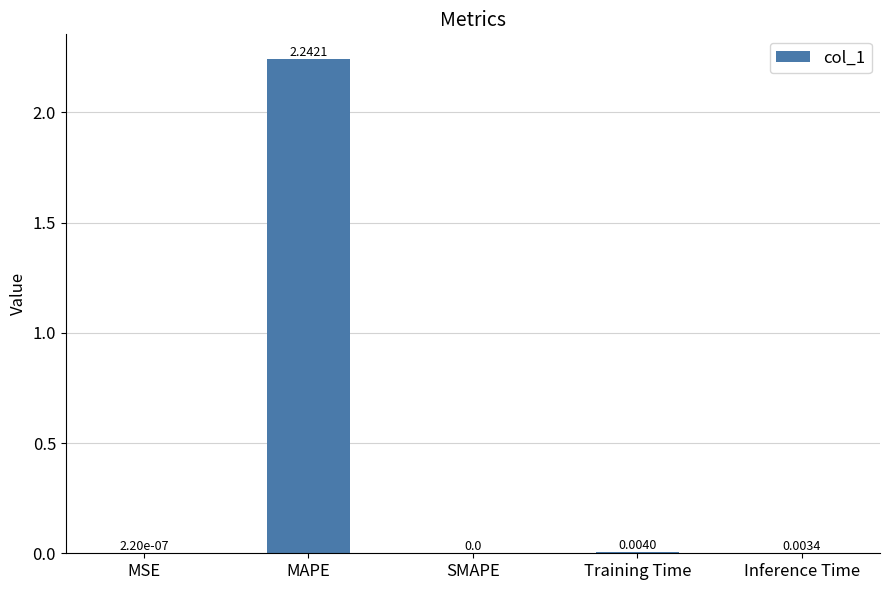

Where is the data nearest to the value 1?

Training Time